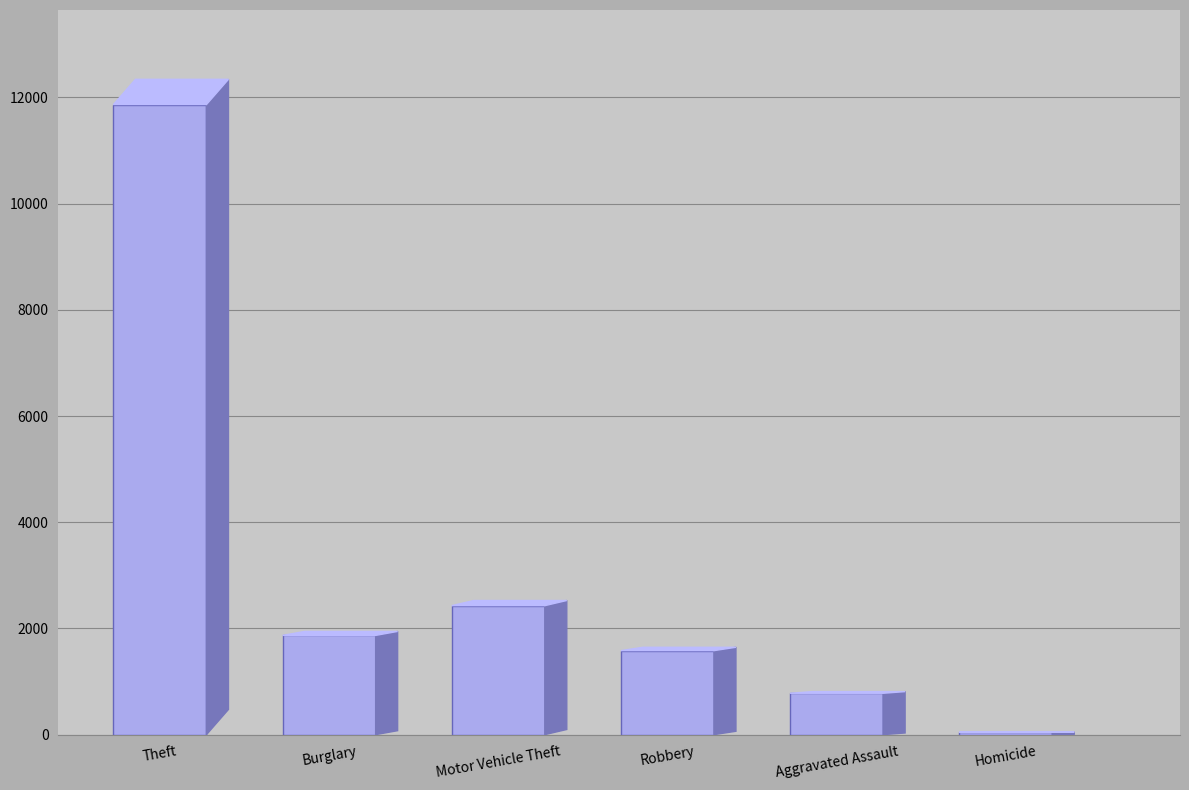

Read the value at Theft, to the nearest 100.

11900